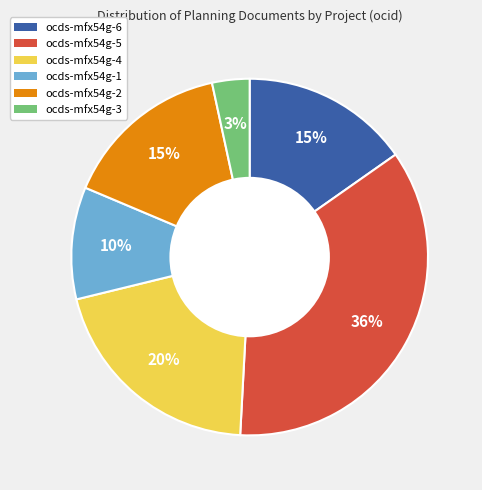

To the nearest percent, what is the average slice percentage?

17%